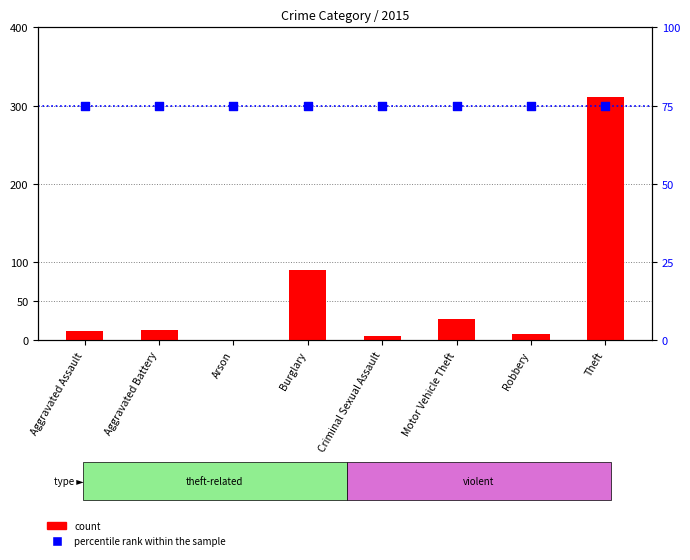

Approximately how many times larger is the value at Motor Vehicle Theft compared to Criminal Sexual Assault?

4.5